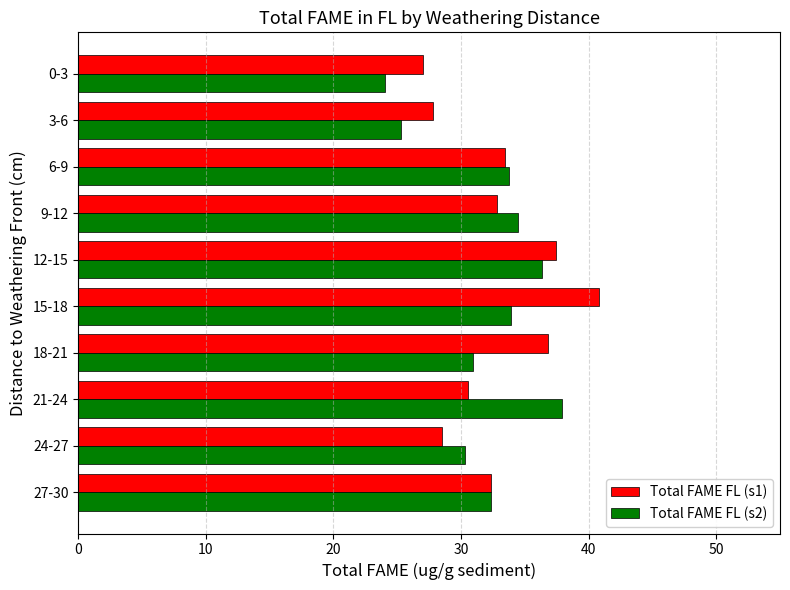

What is the approximate value of Total FAME FL (s2) at 9-12?

34.5